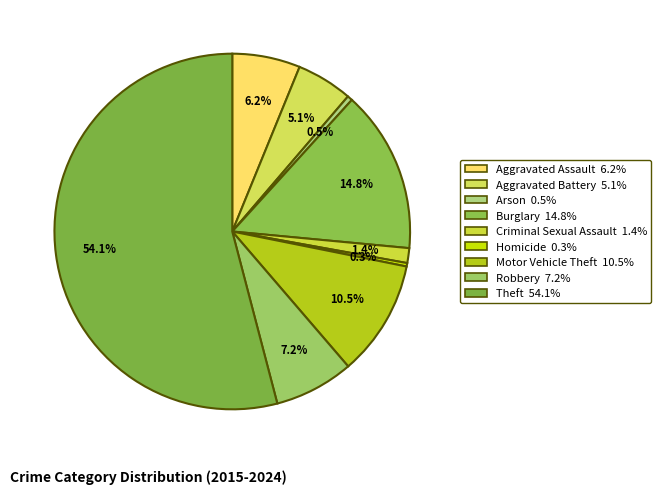

To the nearest percent, what is the difference between the largest and smallest slice percentages?

54%